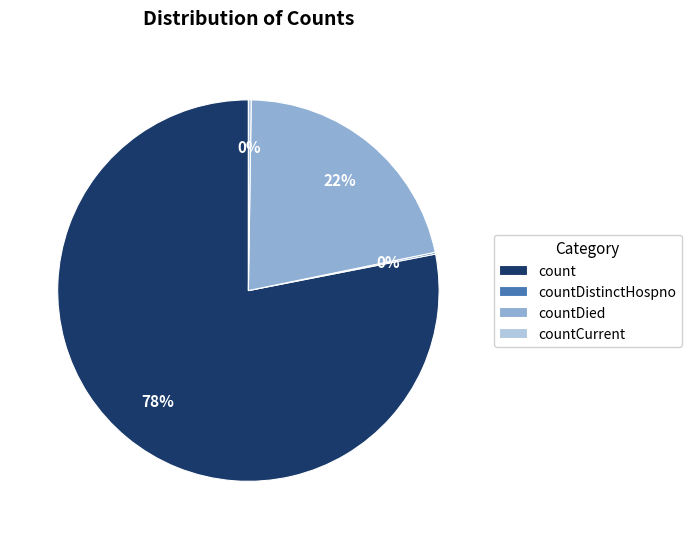

Which slice represents more than half of the pie?

count